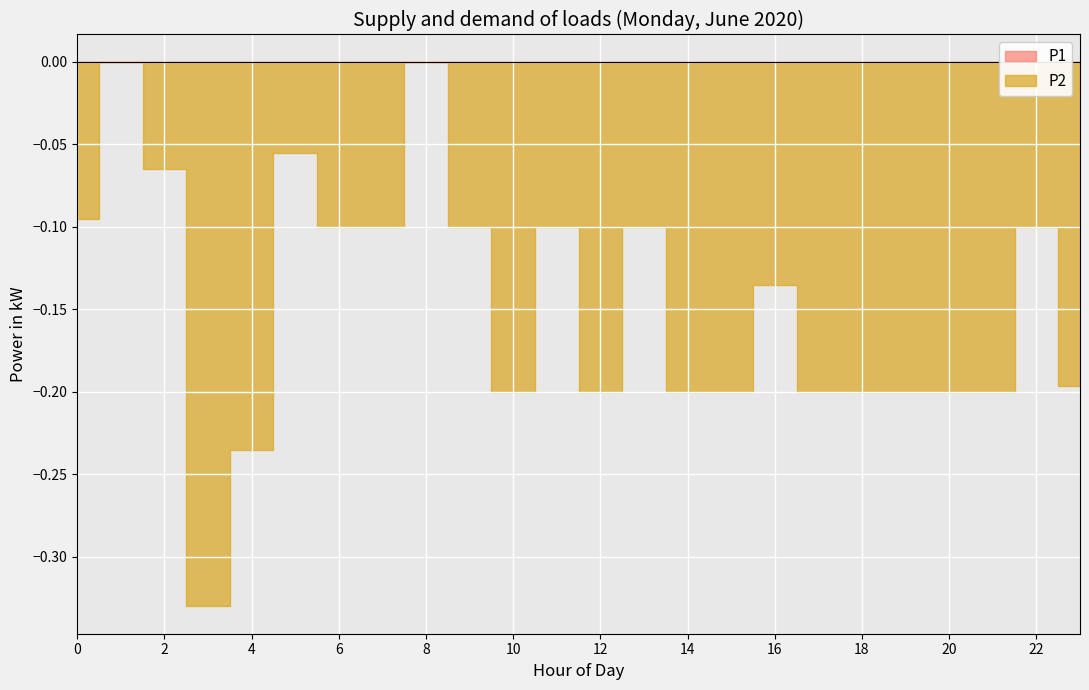

What is the sum of all P2 values?

-3.5